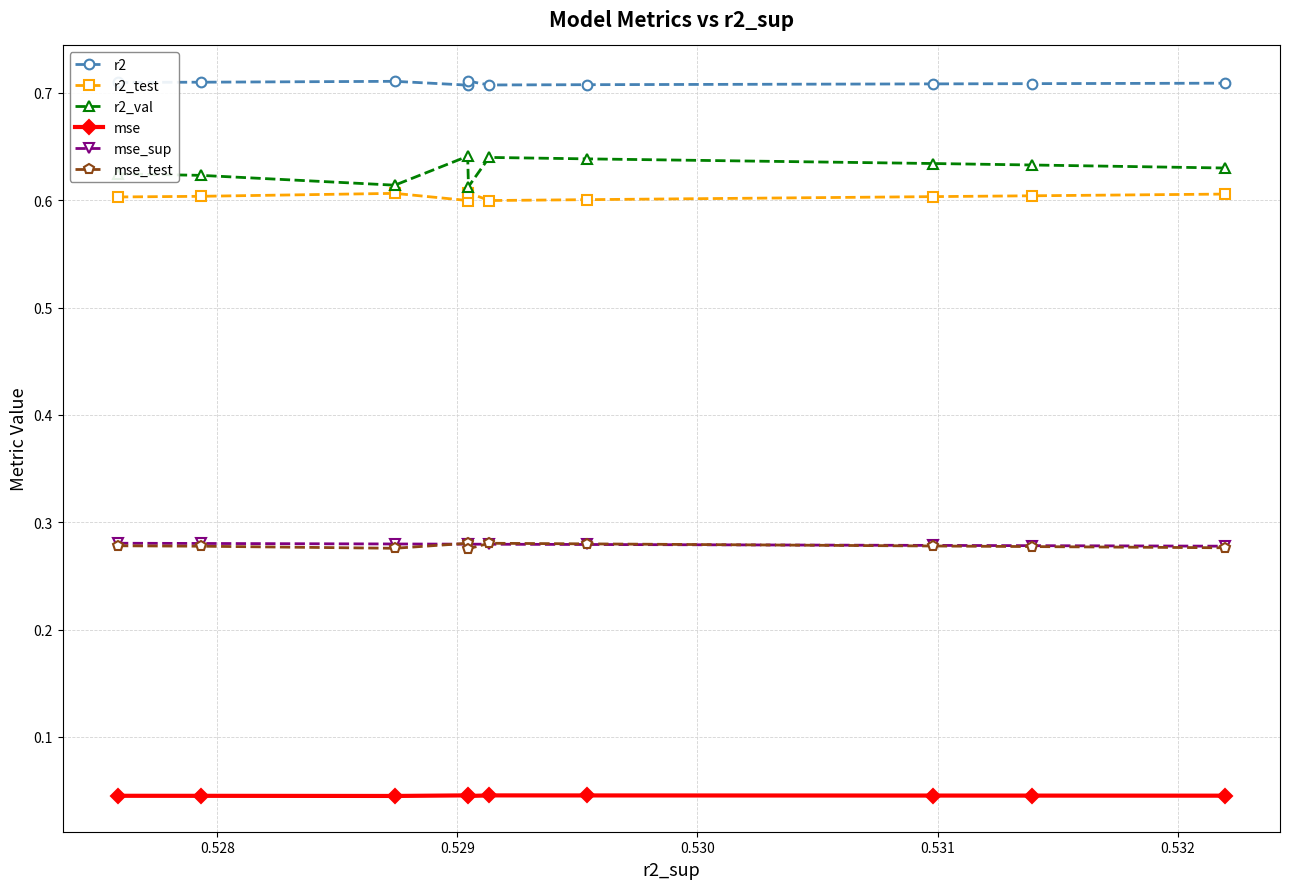

True or false: mse_test and mse cross at least once.

False